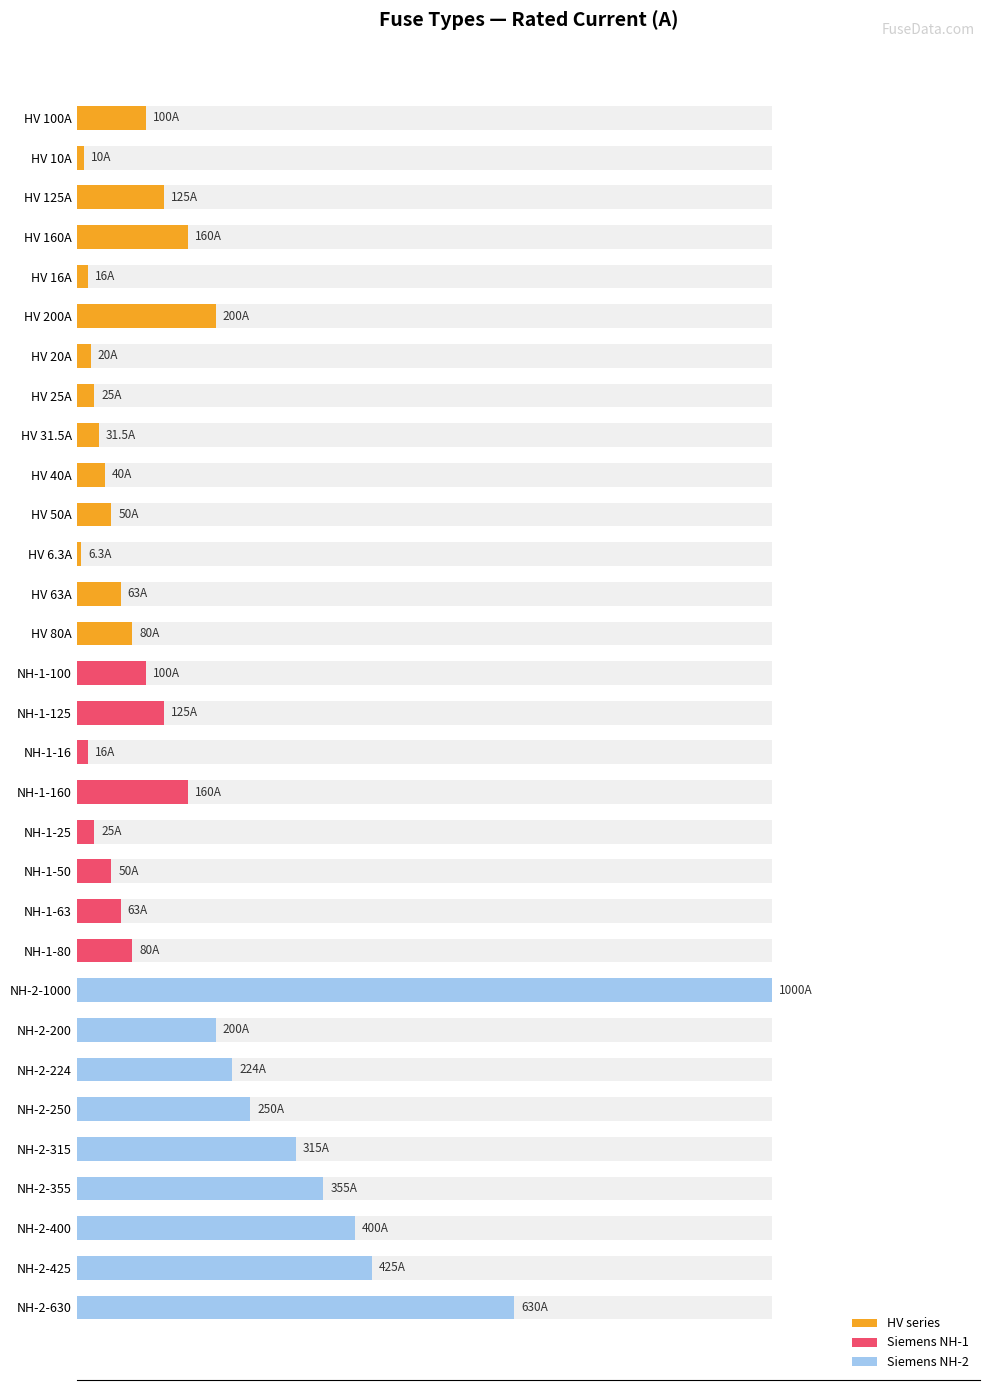

Reading right to left, list all the values displayed in this chart.

63.0	42.5	40.0	35.5	31.5	25.0	22.4	20.0	100.0	8.0	6.3	5.0	2.5	16.0	1.6	12.5	10.0	8.0	6.3	0.6	5.0	4.0	3.1	2.5	2.0	20.0	1.6	16.0	12.5	1.0	10.0